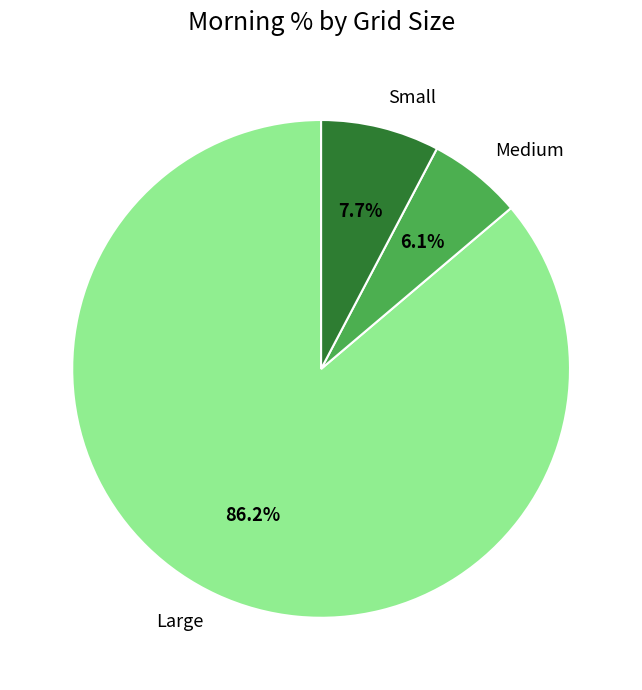

Approximately how many times larger is the value at Medium compared to Small?

0.8